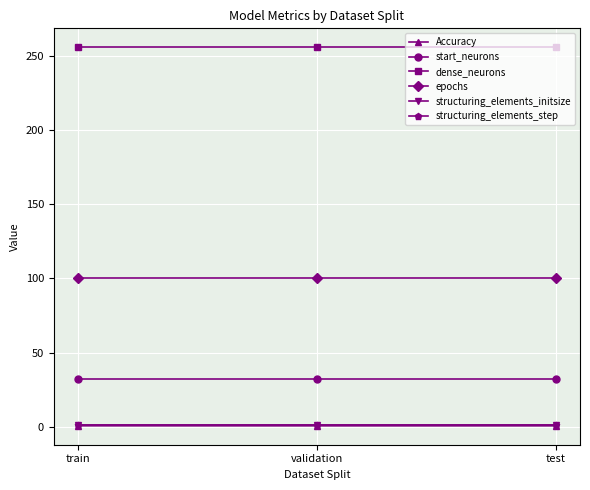

What is the label of the 1st point from the right?

test